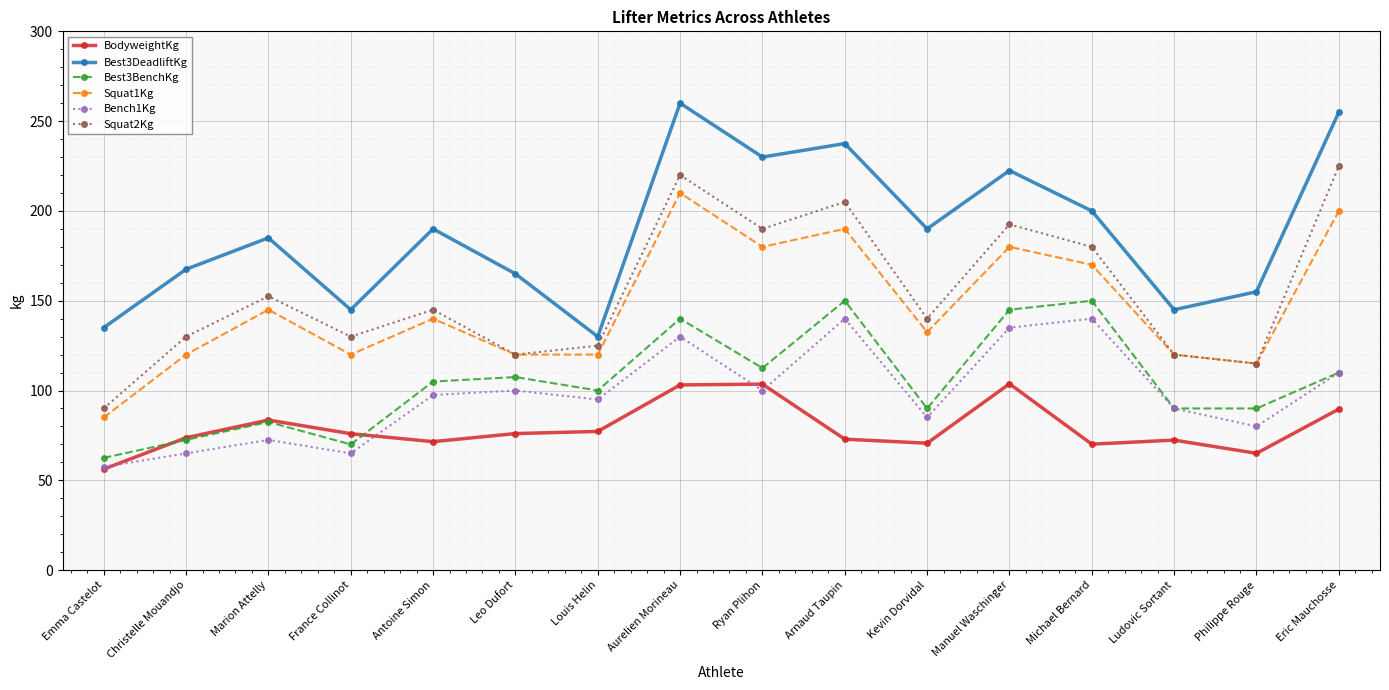

What is the difference between the maximum and minimum values in the Squat2Kg series?

135.0